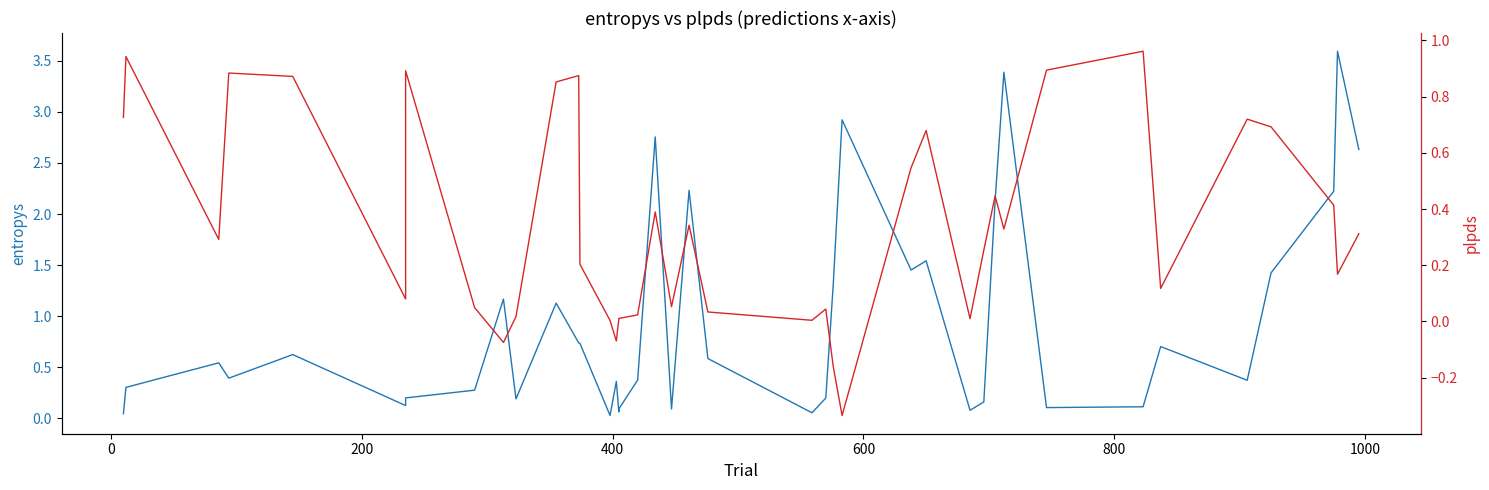

How many distinct data groups are displayed?

2